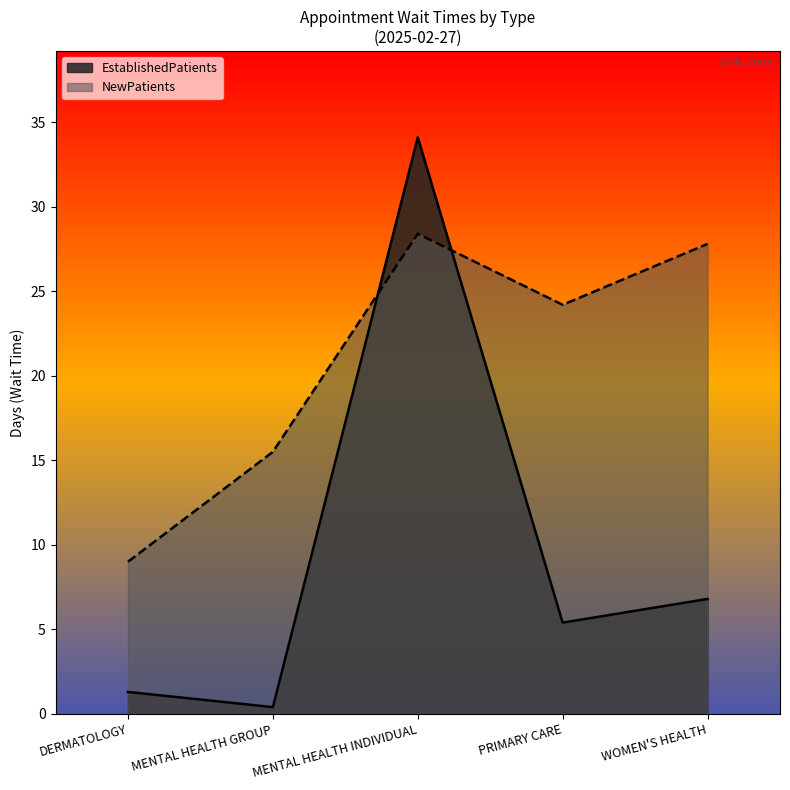

The EstablishedPatients series shows 56.3 at MENTAL HEALTH INDIVIDUAL. True or false?

False